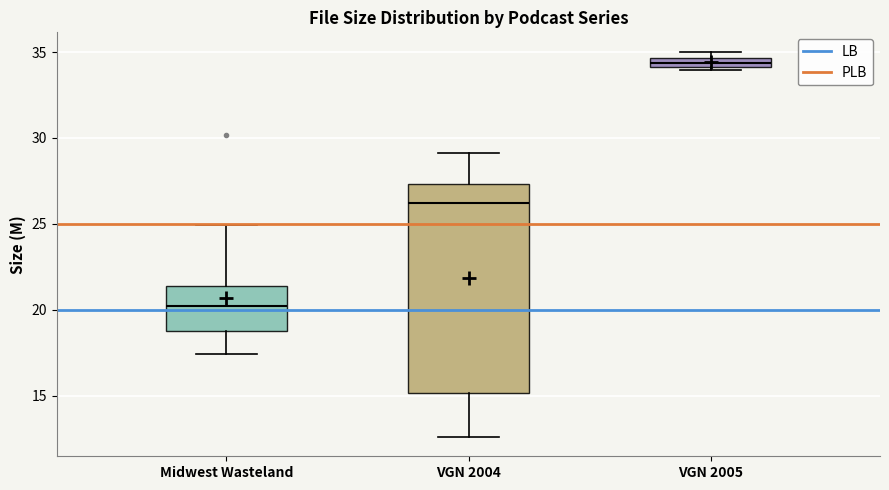

Where does the lower whisker of the box for VGN 2004 end on the y-axis? The values are not printed on the chart, so give them approximately, as read against the axis.

12.5